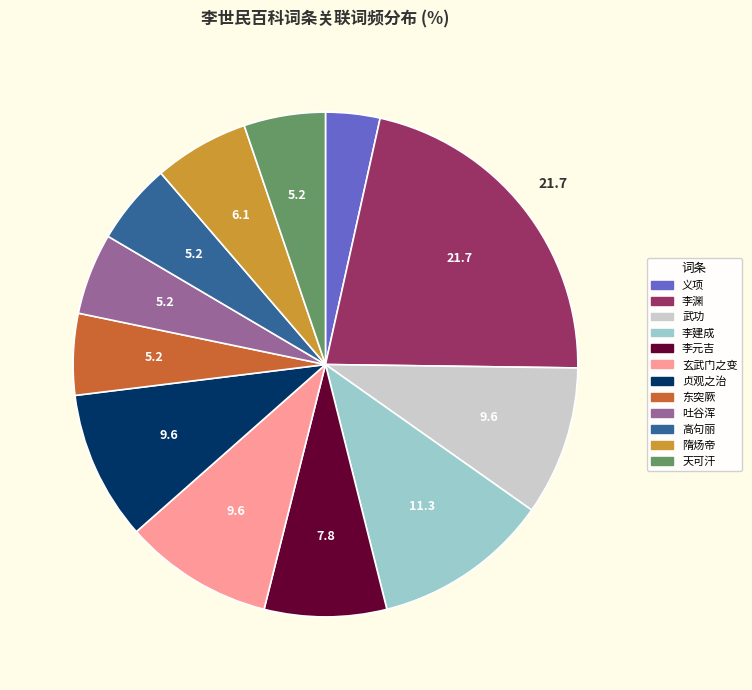

The 高句丽 slice represents 16% of the pie. True or false?

False